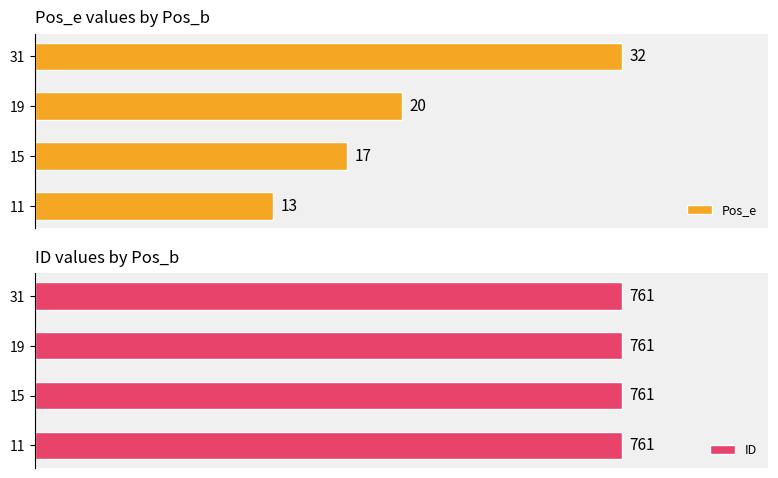

What is the difference between the maximum and minimum values in the Pos_e series?

19.0